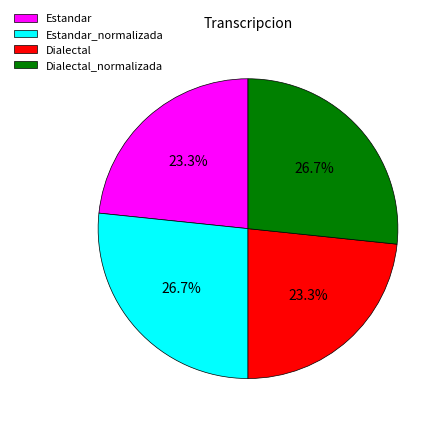

To the nearest percent, what is the difference between the Dialectal and Estandar_normalizada slice percentages?

3%